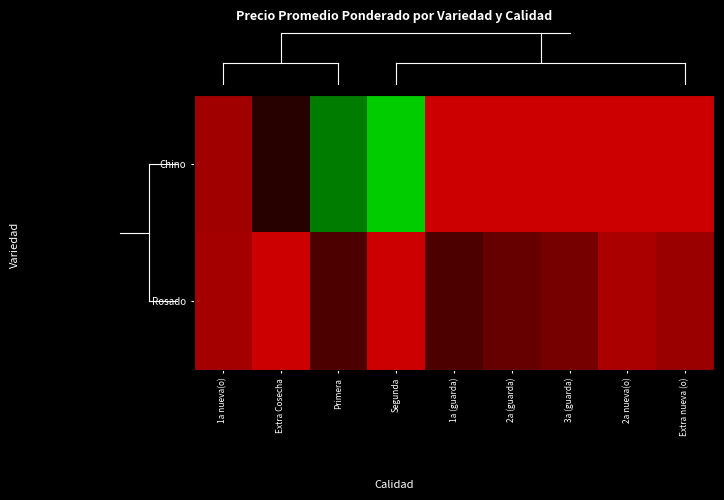

What is the difference between the highest and lowest values at 1a nueva(o)?

171